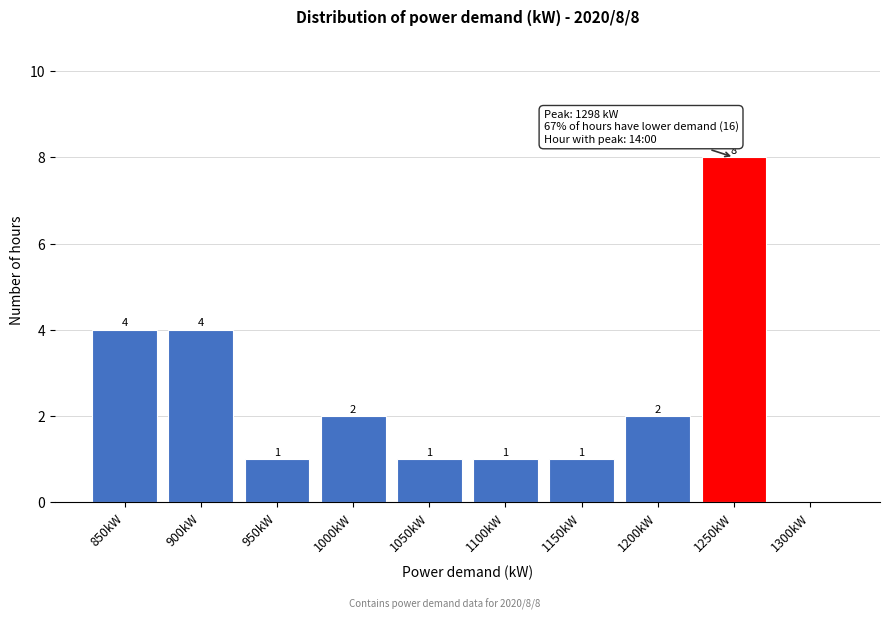

Reading left to right, transcribe all the data shown in this chart.

850kW=4	900kW=4	950kW=1	1000kW=2	1050kW=1	1100kW=1	1150kW=1	1200kW=2	1250kW=8	1300kW=0